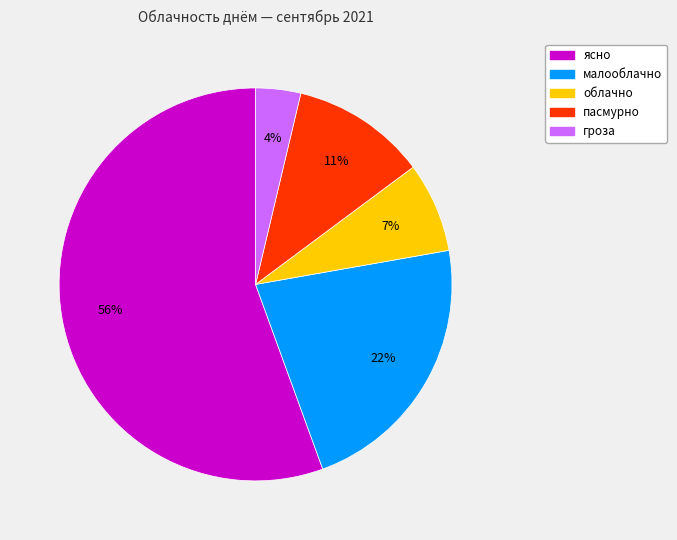

Which has a higher value, облачно or гроза?

облачно